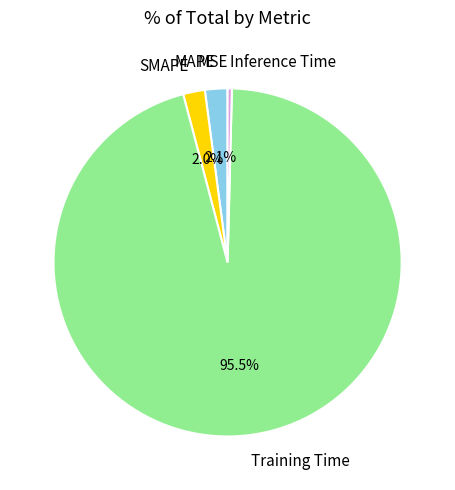

Between MAPE and Training Time, which is larger?

Training Time